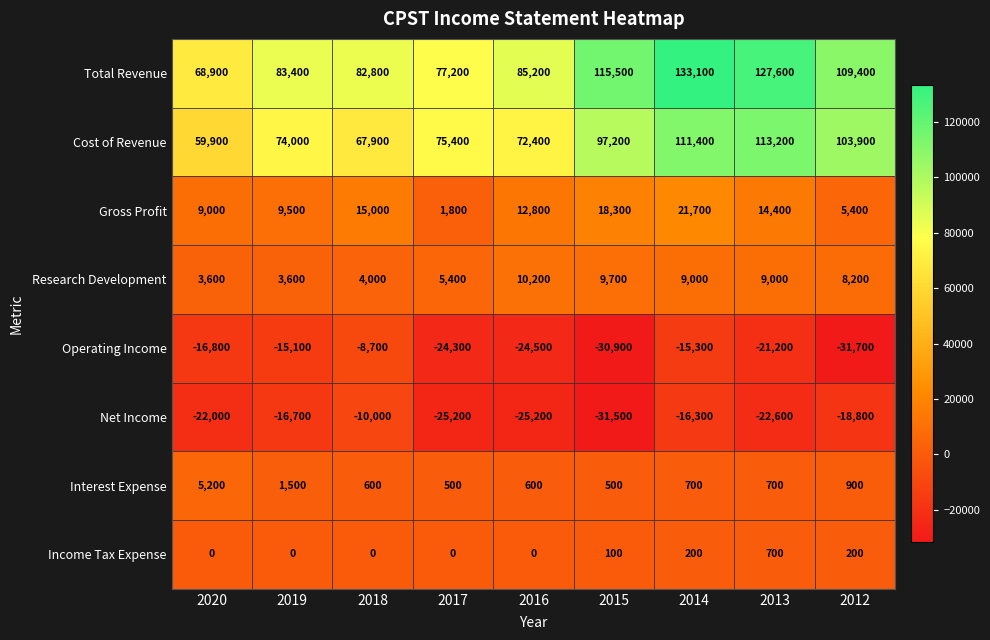

The Interest Expense series shows 600 at 2016. True or false?

True